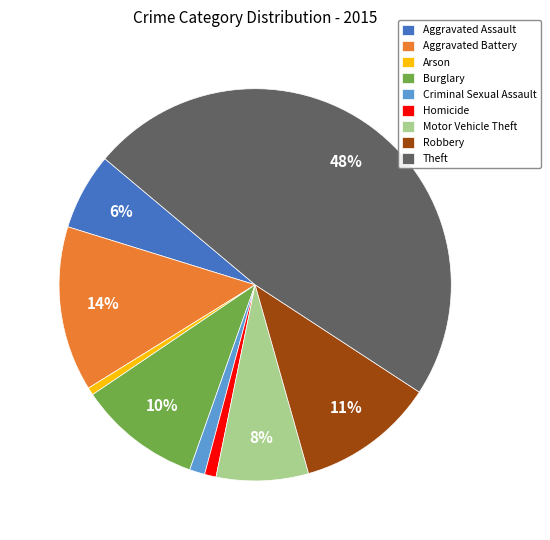

Does Robbery account for over 50% of the chart?

No